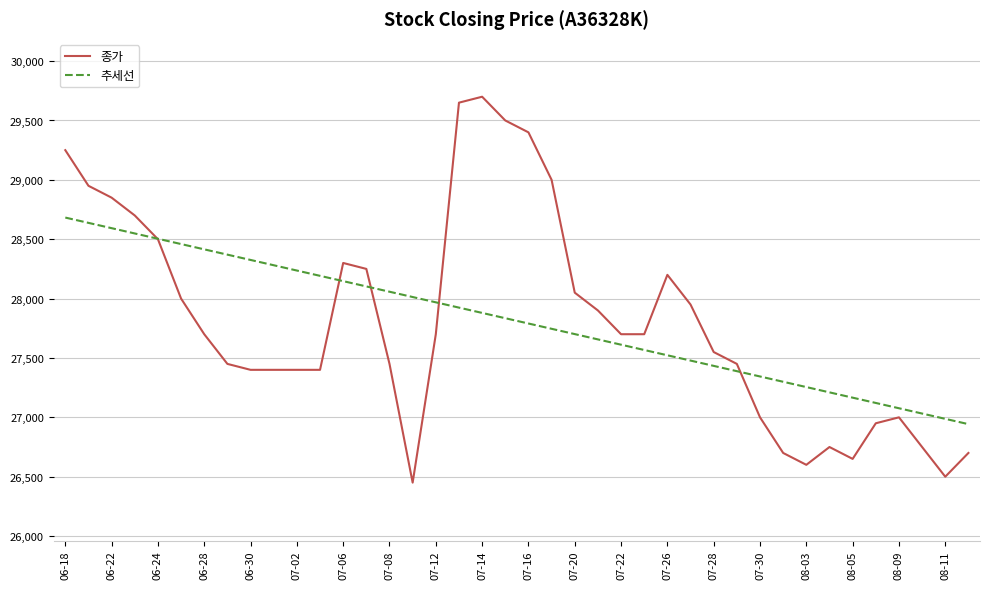

Which series has the widest spread of values?

종가